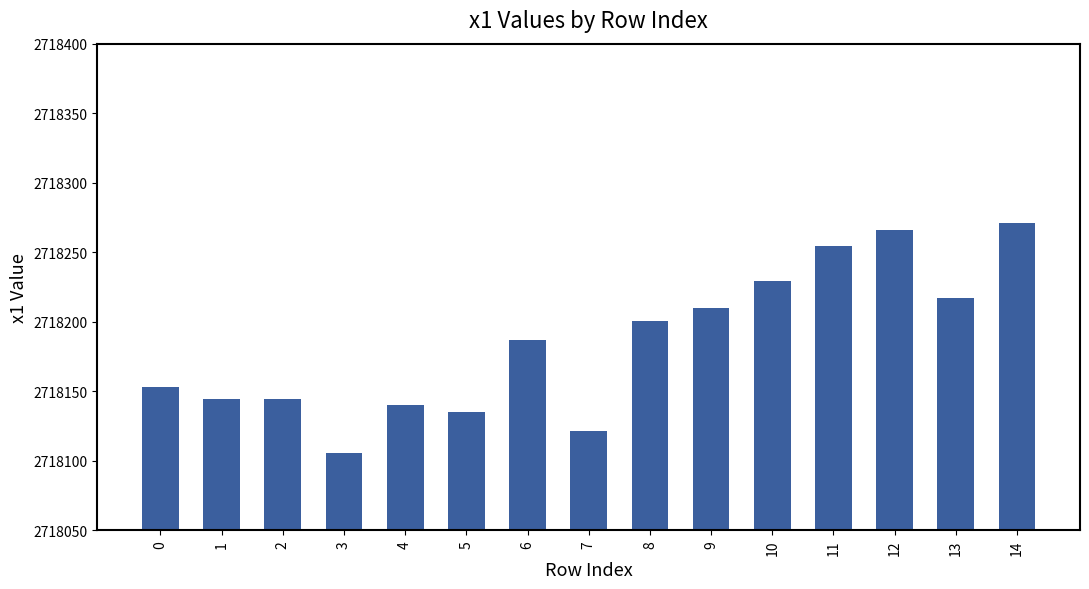

Approximately how many times larger is the value at 3 compared to 10?

1.0